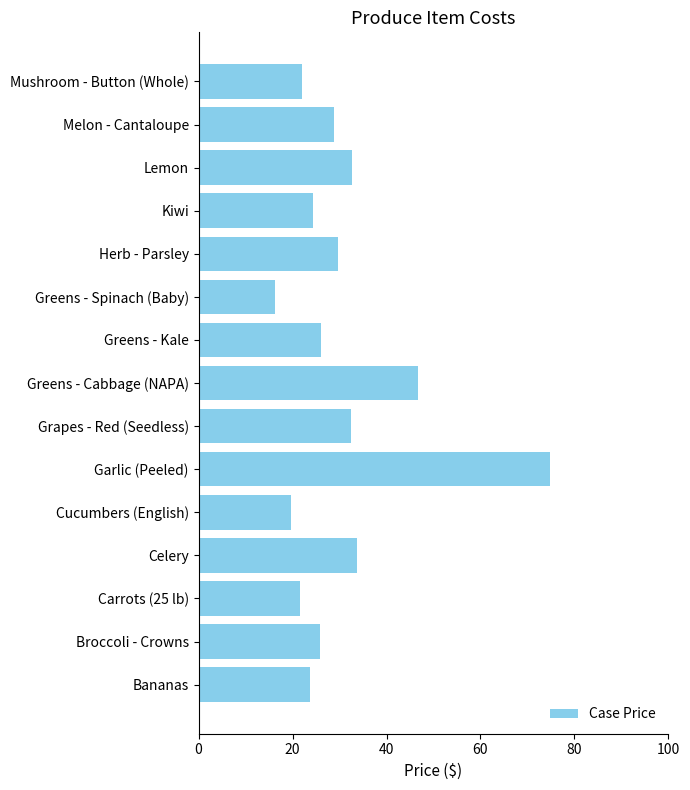

Where is the data nearest to the value 45?

Greens - Cabbage (NAPA)